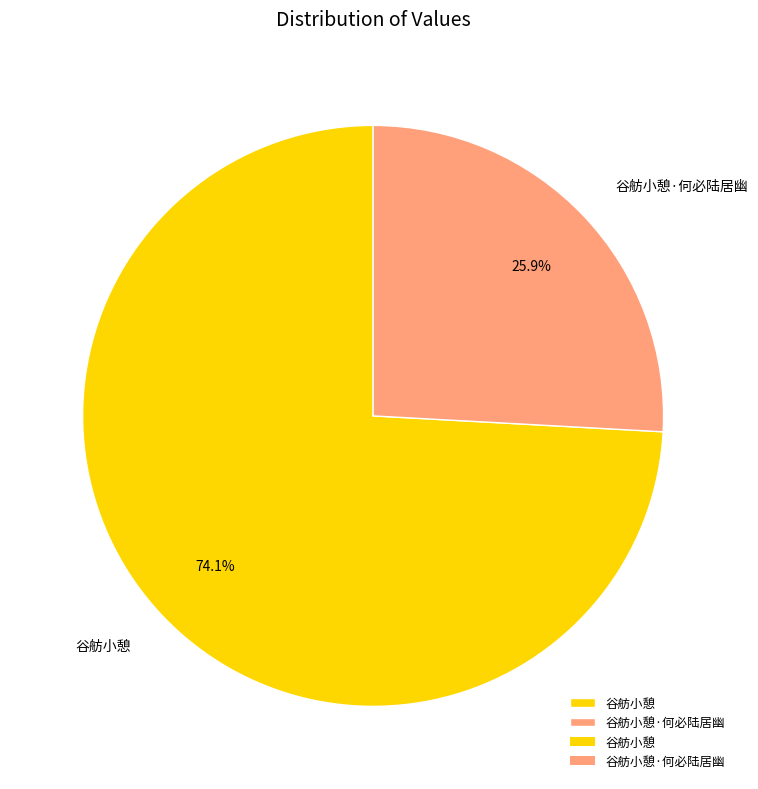

To the nearest percent, what percentage of the pie is 谷舫小憩?

74%